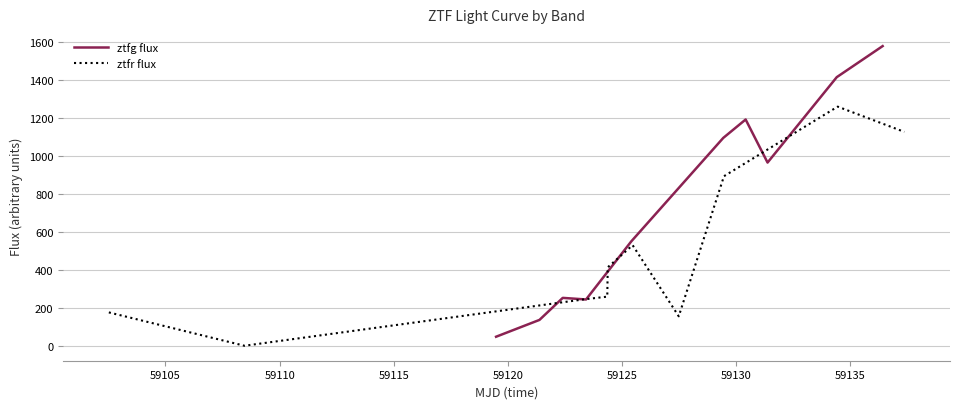

What is the label of the 5th point from the right?

59125